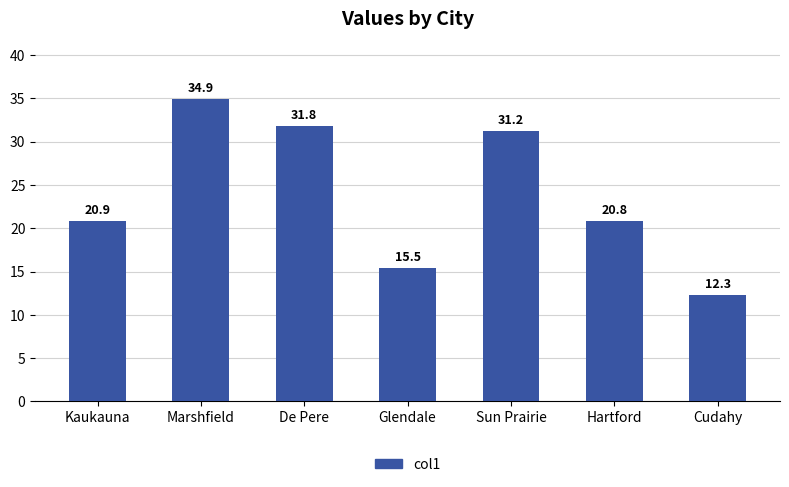

What is the difference between the maximum and second lowest values?

19.5